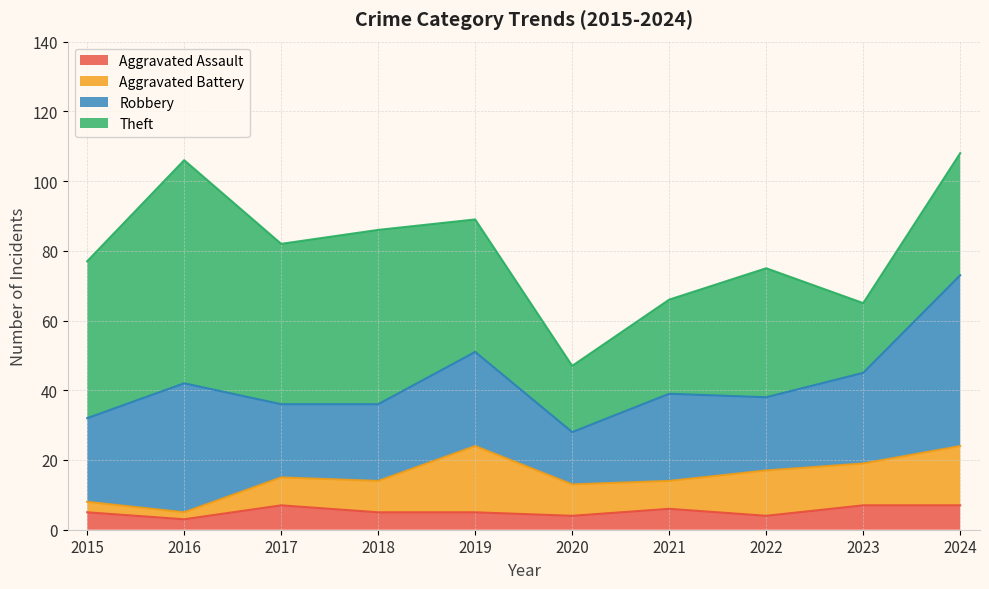

What is the value of the Theft point at the 8th from the left?

37